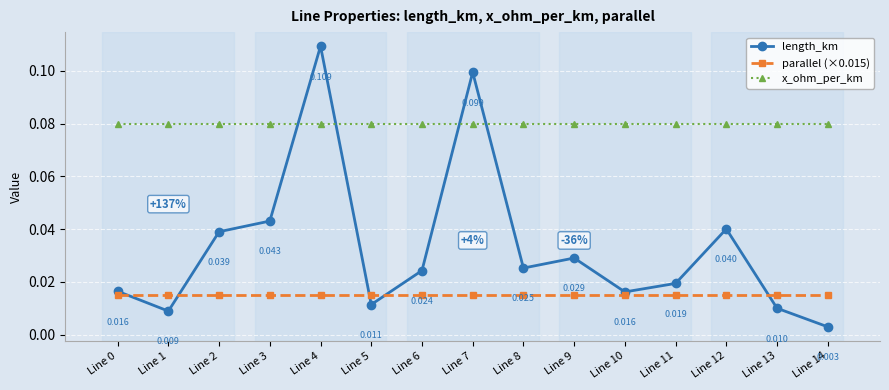

How many interior local peaks does the length_km series have?

4